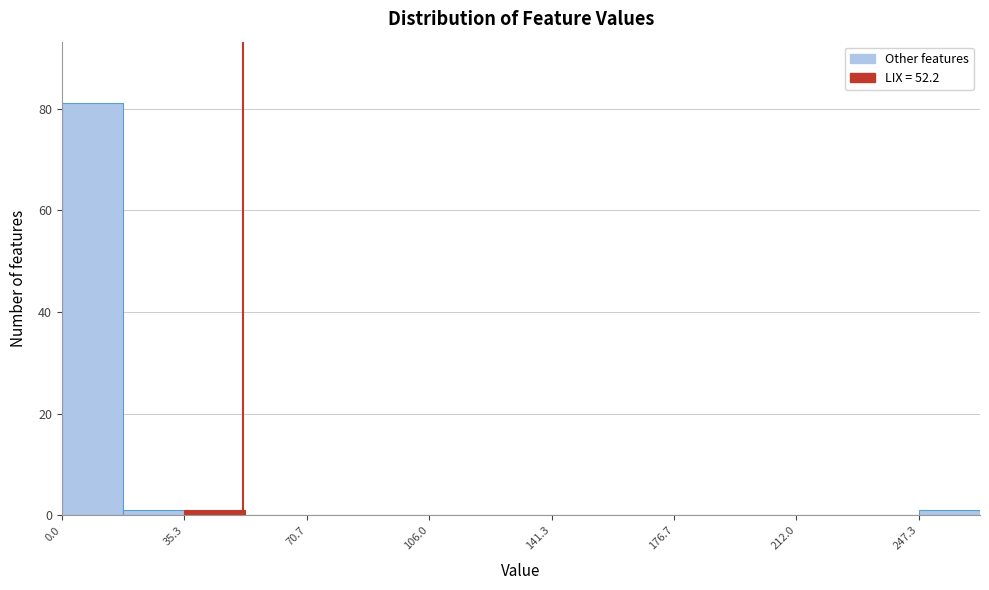

Around what value on the x-axis is the tallest bar? Give the approximate position of its centre, as read against the axis.

10